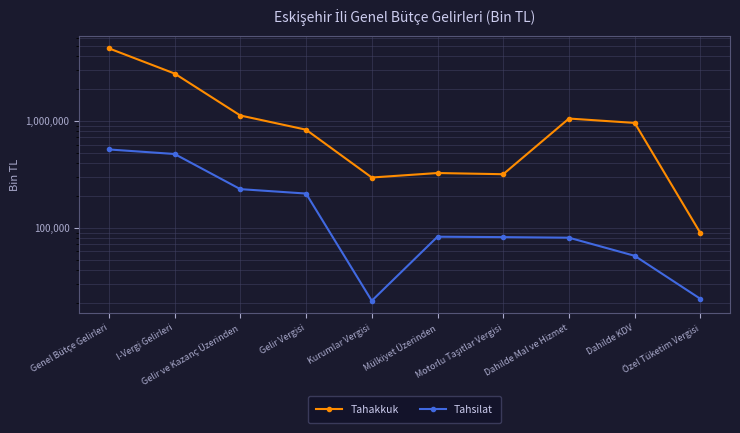

How many data points does each series have?

10